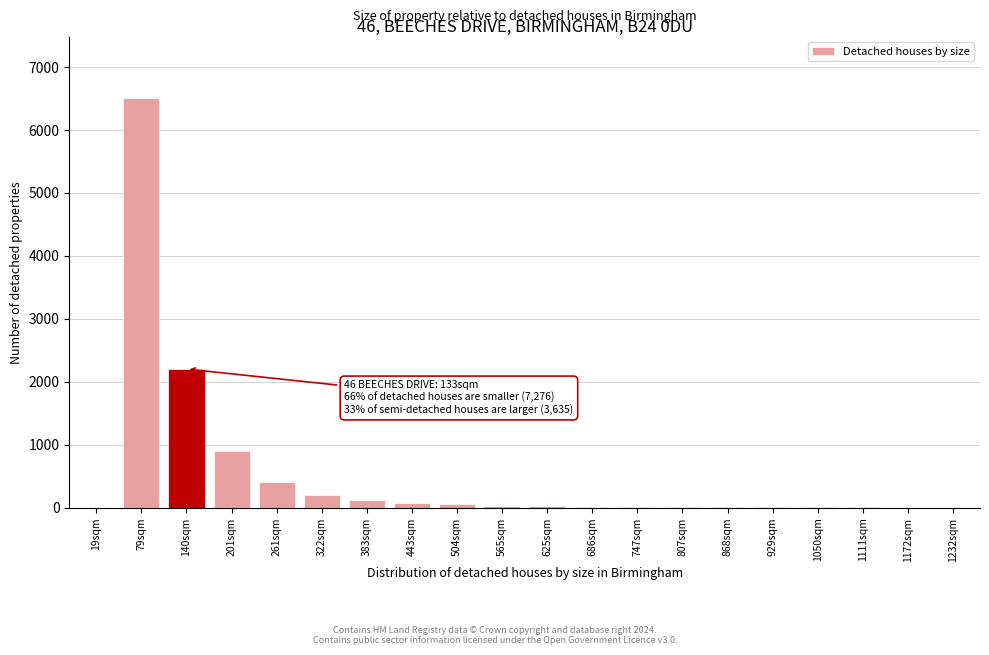

Which label corresponds to the largest value in the chart?

79sqm